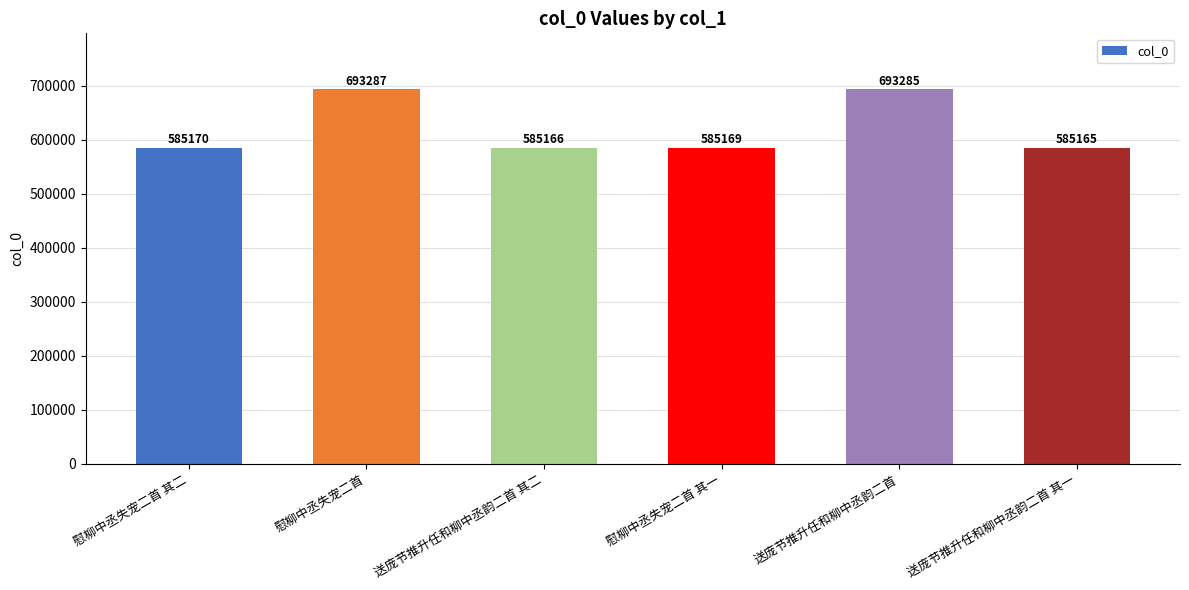

Between 送庞节推升任和柳中丞韵二首 and 送庞节推升任和柳中丞韵二首 其二, which is larger?

送庞节推升任和柳中丞韵二首